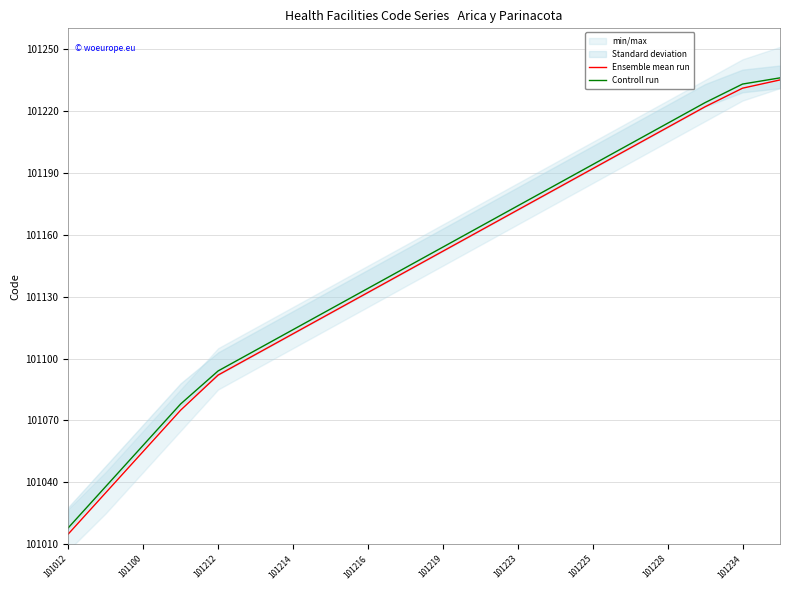

How many values in the Ensemble mean run series exceed 101152?

9